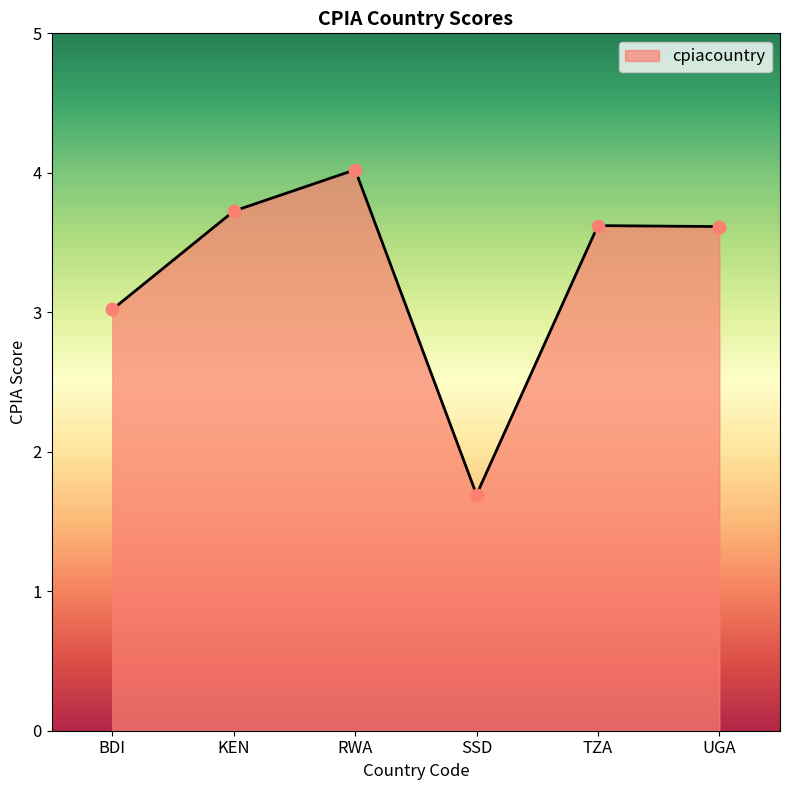

Approximately how many times larger is the value at KEN compared to RWA?

0.9